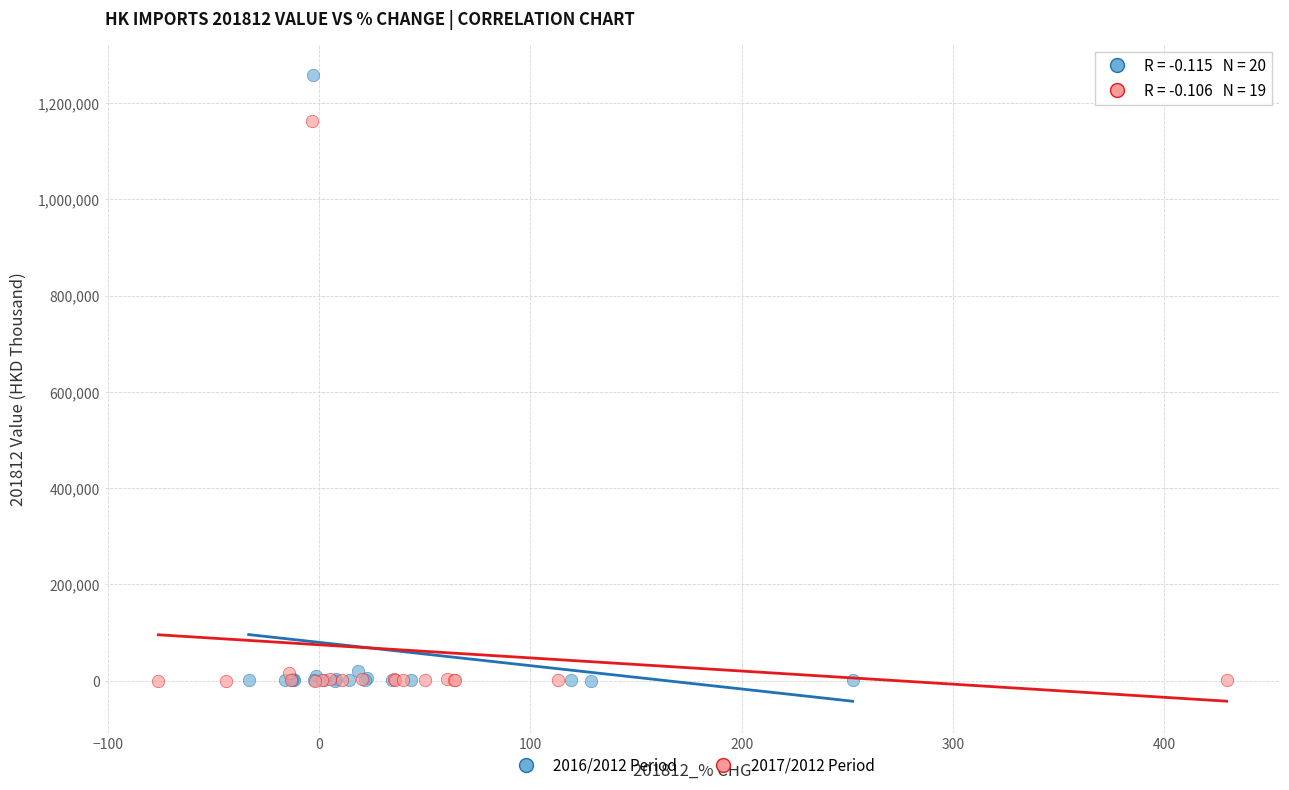

Which series reaches the maximum Y coordinate?

2016/2012 Period